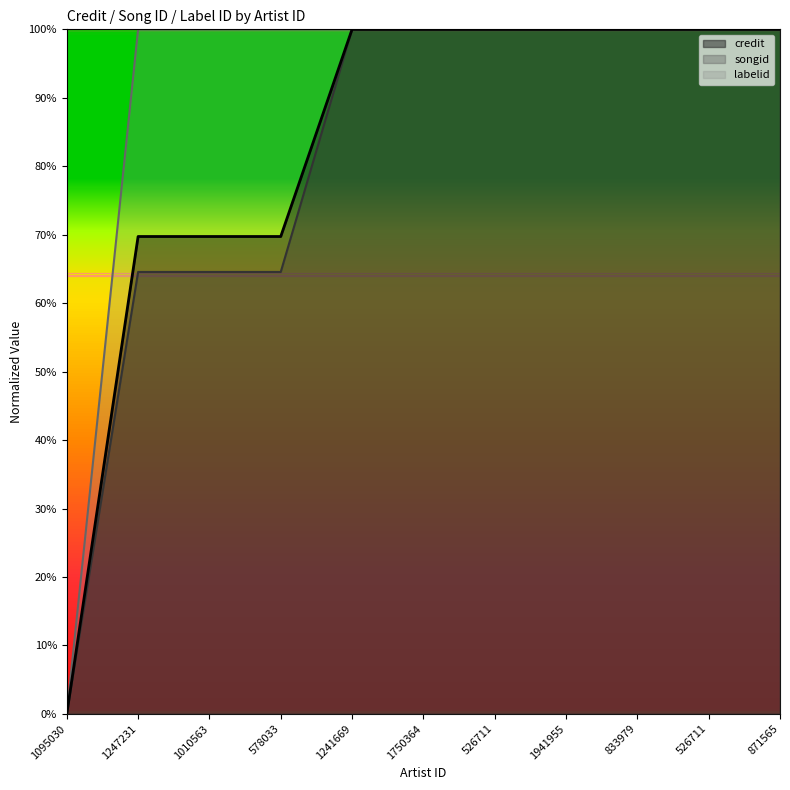

What is the difference between the maximum and minimum values in the labelid series?

100.0